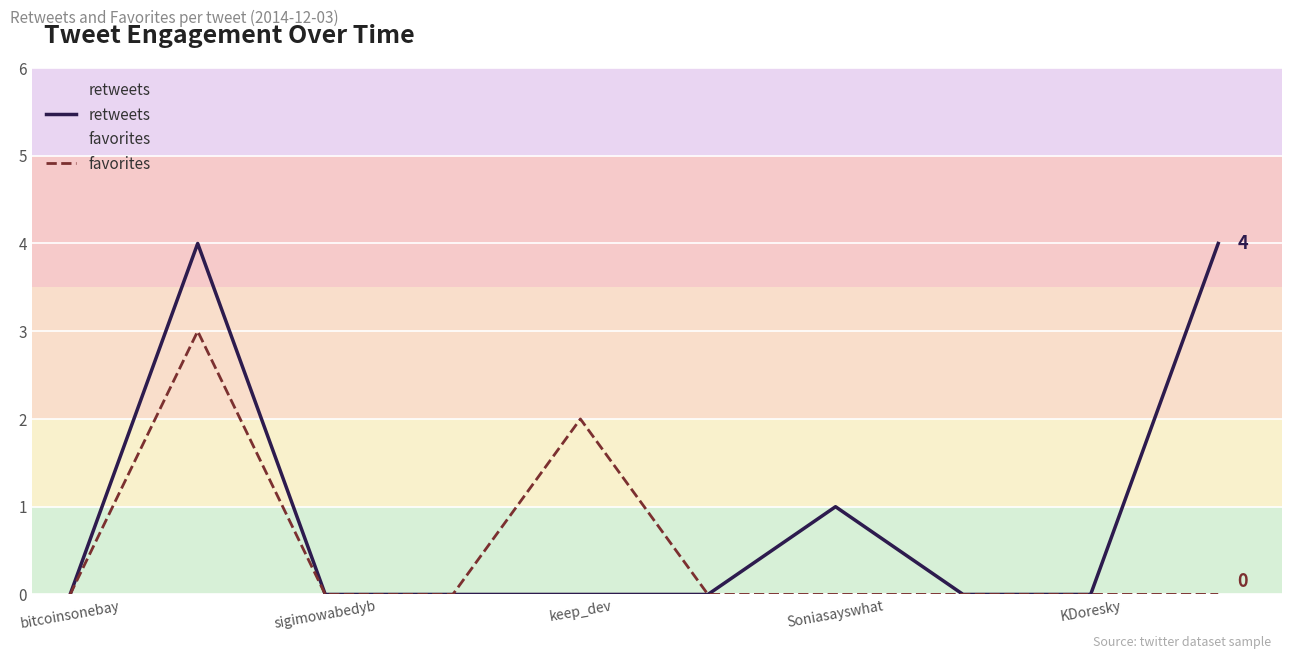

Count the retweets values in the range 0 to 1.

8